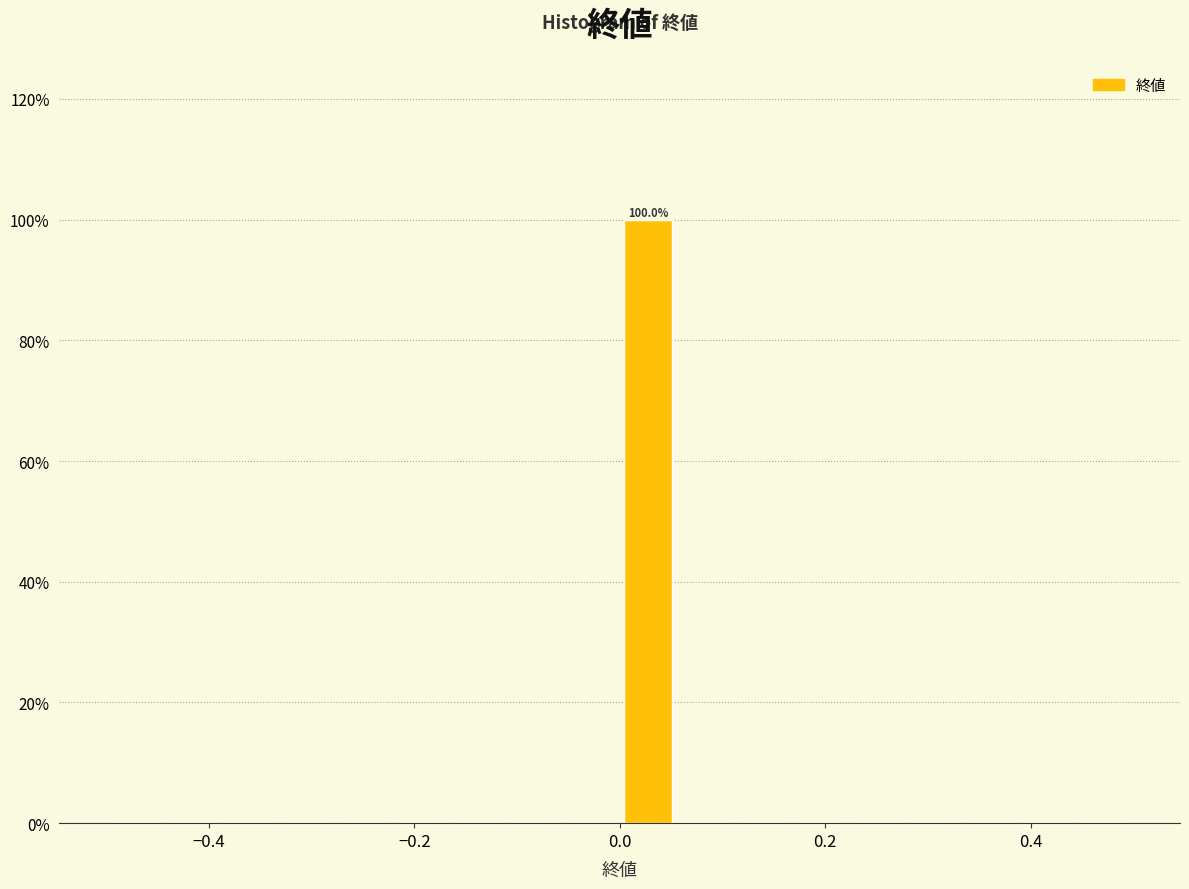

Read against the x-axis, roughly where is the centre of the tallest bar?

0.02